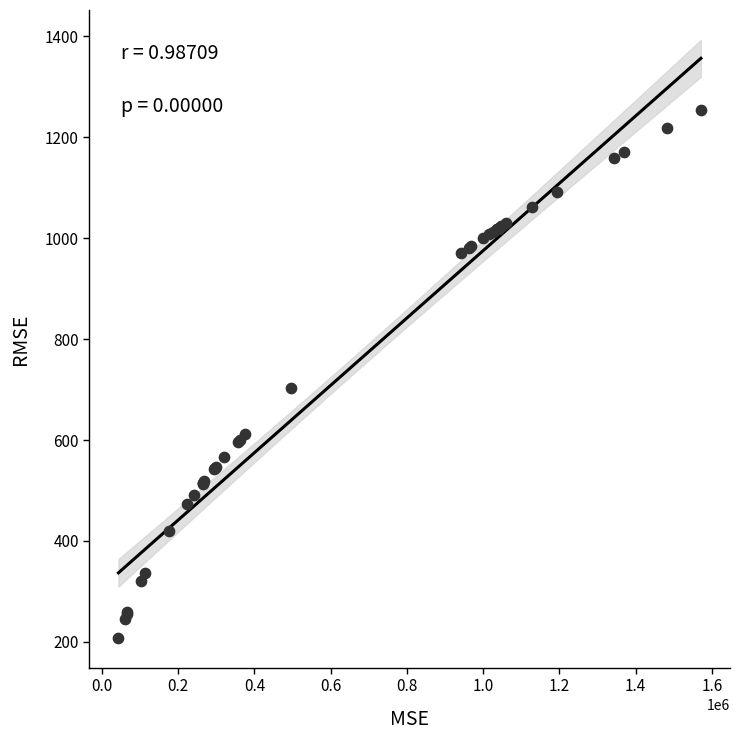

What Y value in the scatter plot is closest to 730?

703.9